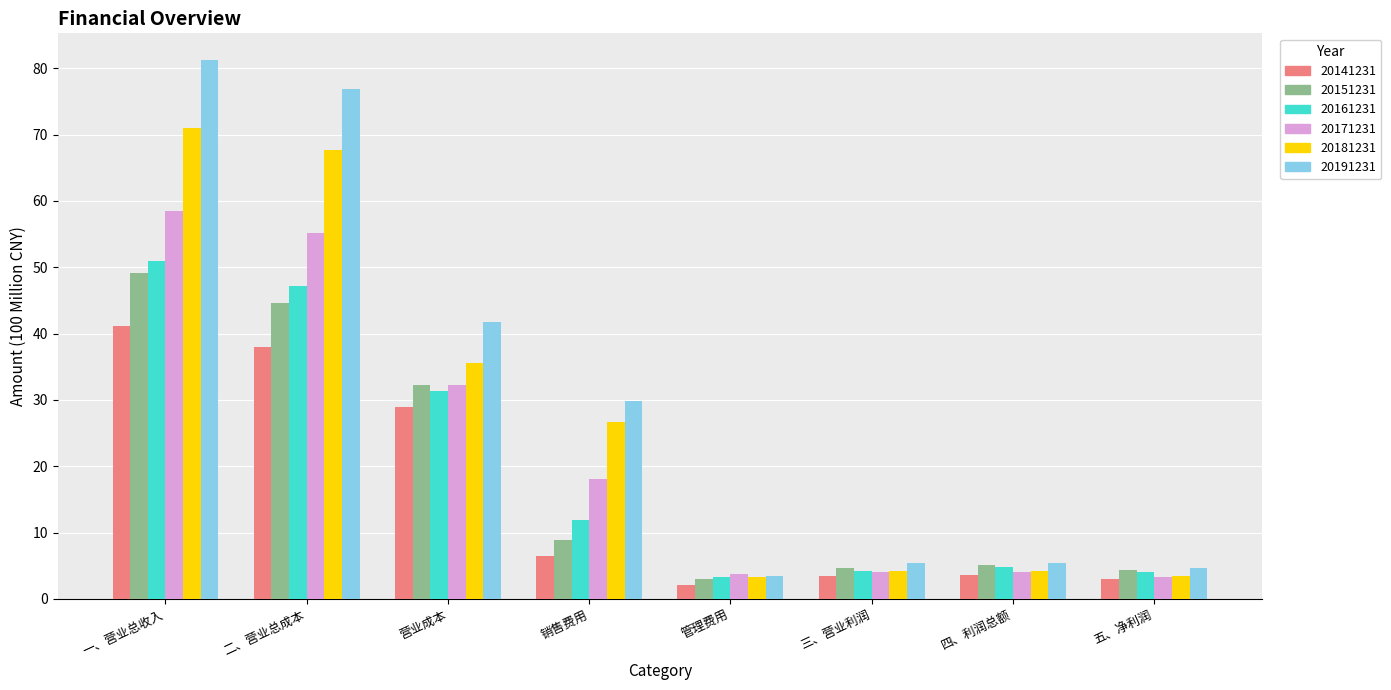

What is the difference between the maximum and minimum values in the 20161231 series?

47.6